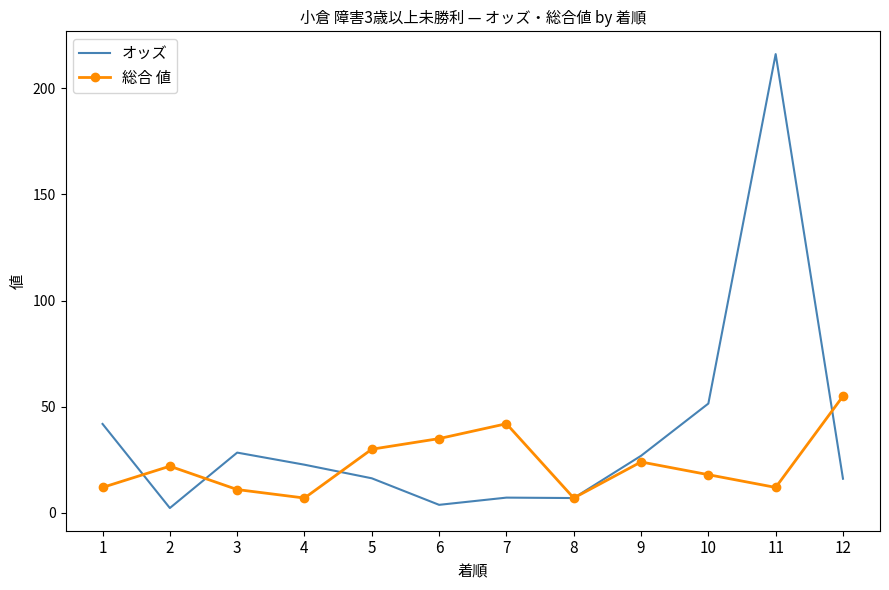

What is the difference between the maximum and minimum values in the オッズ series?

213.8